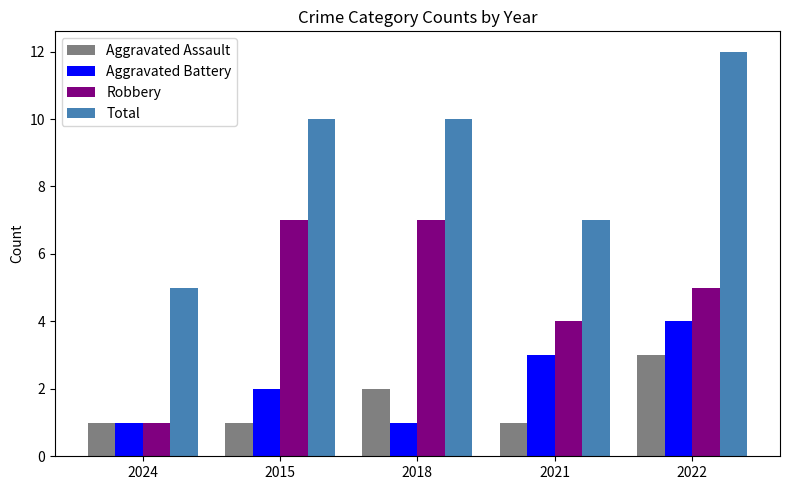

How many series are shown in this chart?

4